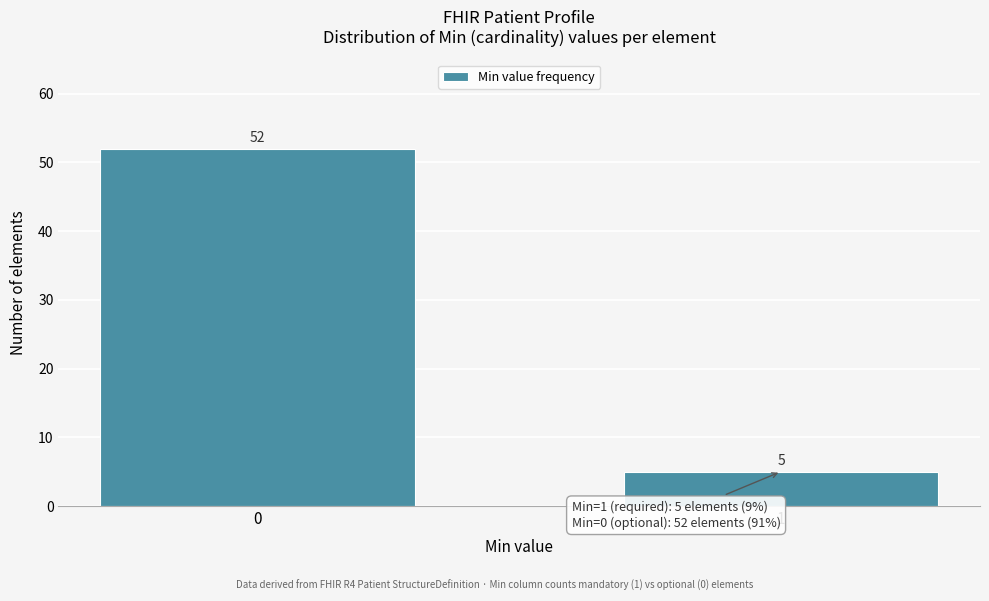

Reading left to right, transcribe all the data shown in this chart.

0=52	1=5